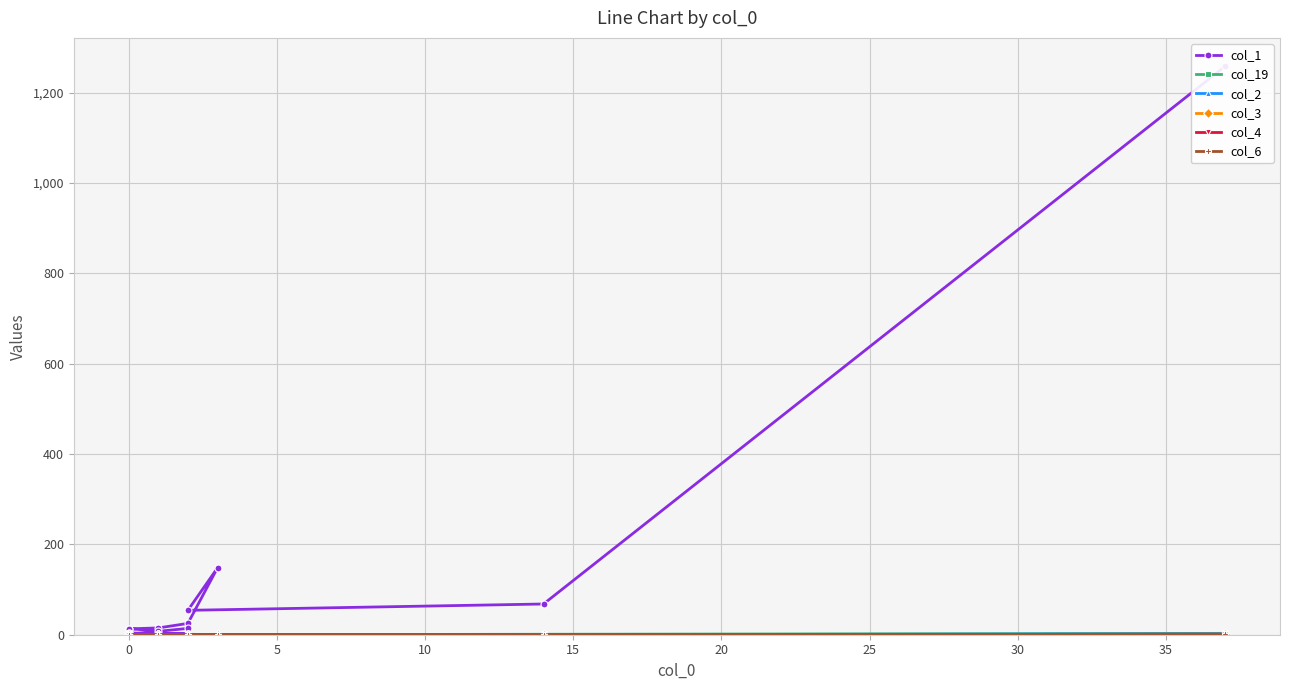

What is the difference between the maximum and minimum values in the col_4 series?

1